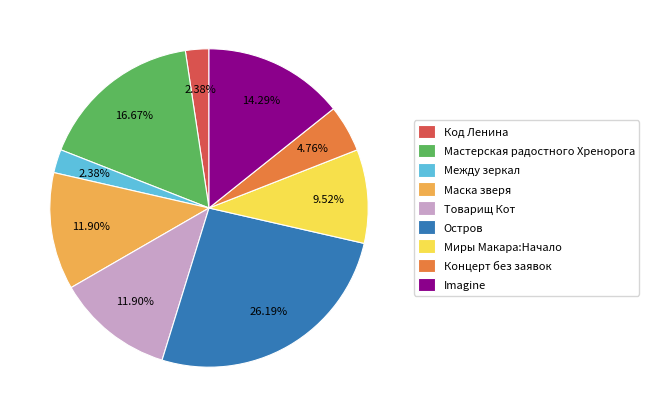

To the nearest percent, what is the difference between the Товарищ Кот and Код Ленина slice percentages?

10%